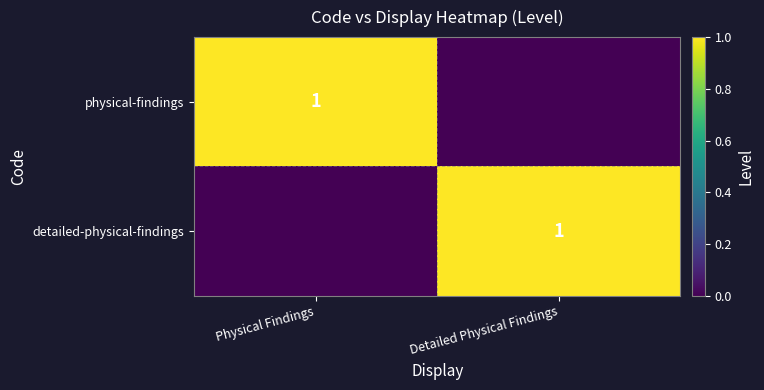

The value of physical-findings at Physical Findings is 1. True or false?

True